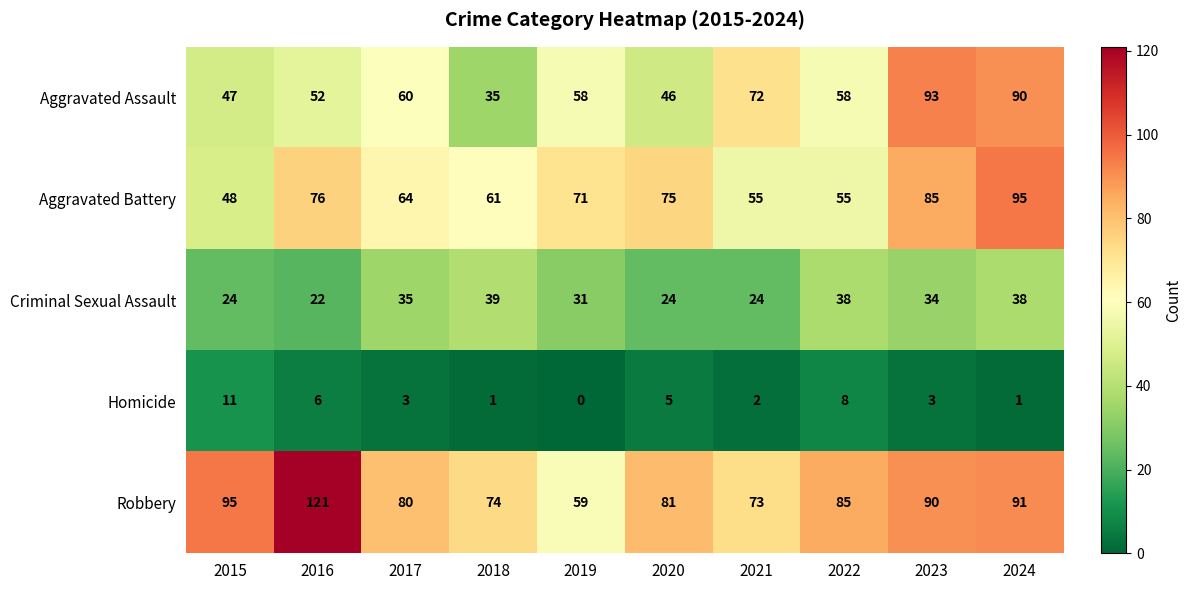

What is the maximum value shown in the chart?

121